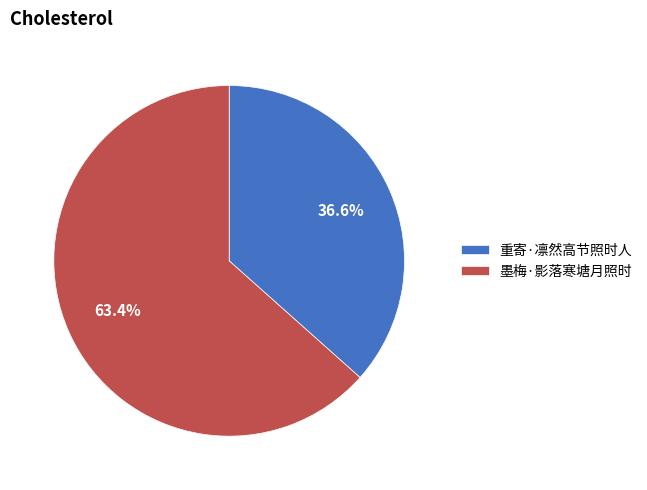

How many segments does this pie chart have?

2